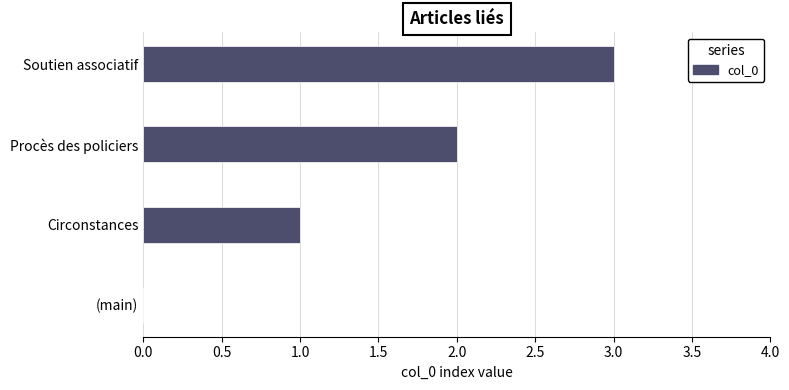

How many categories are shown in the chart?

4